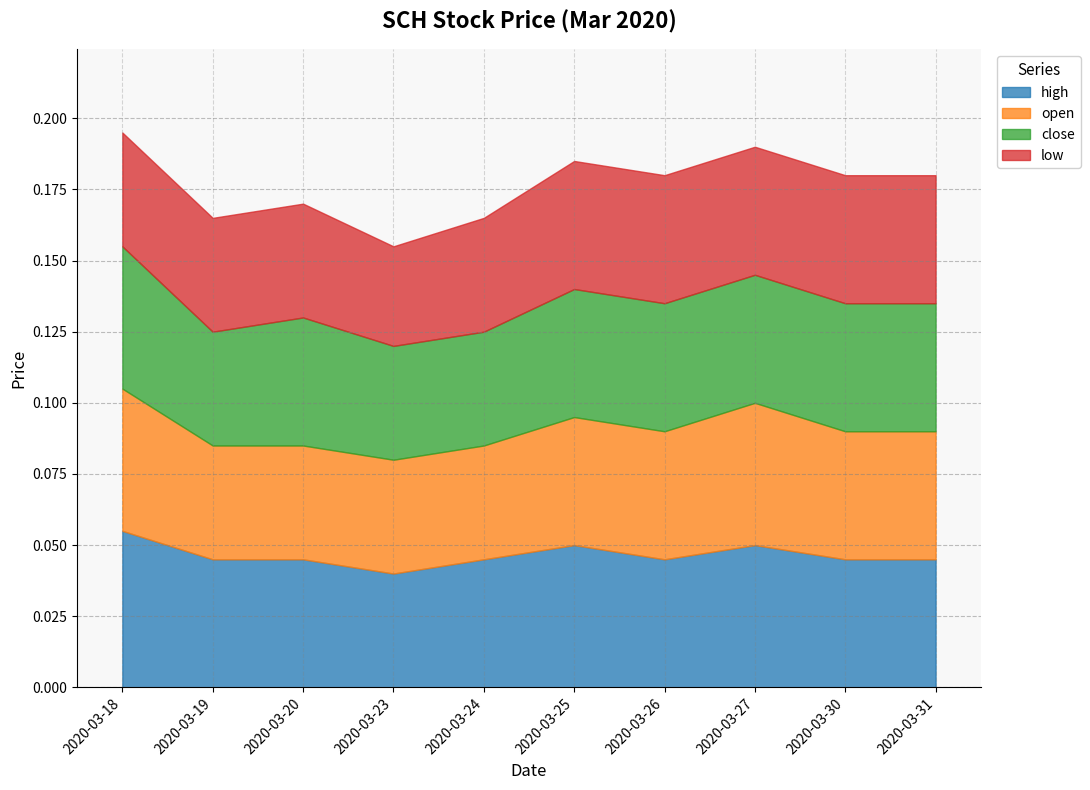

Rank the series by their maximum value, from lowest to highest.

low, open, close, high